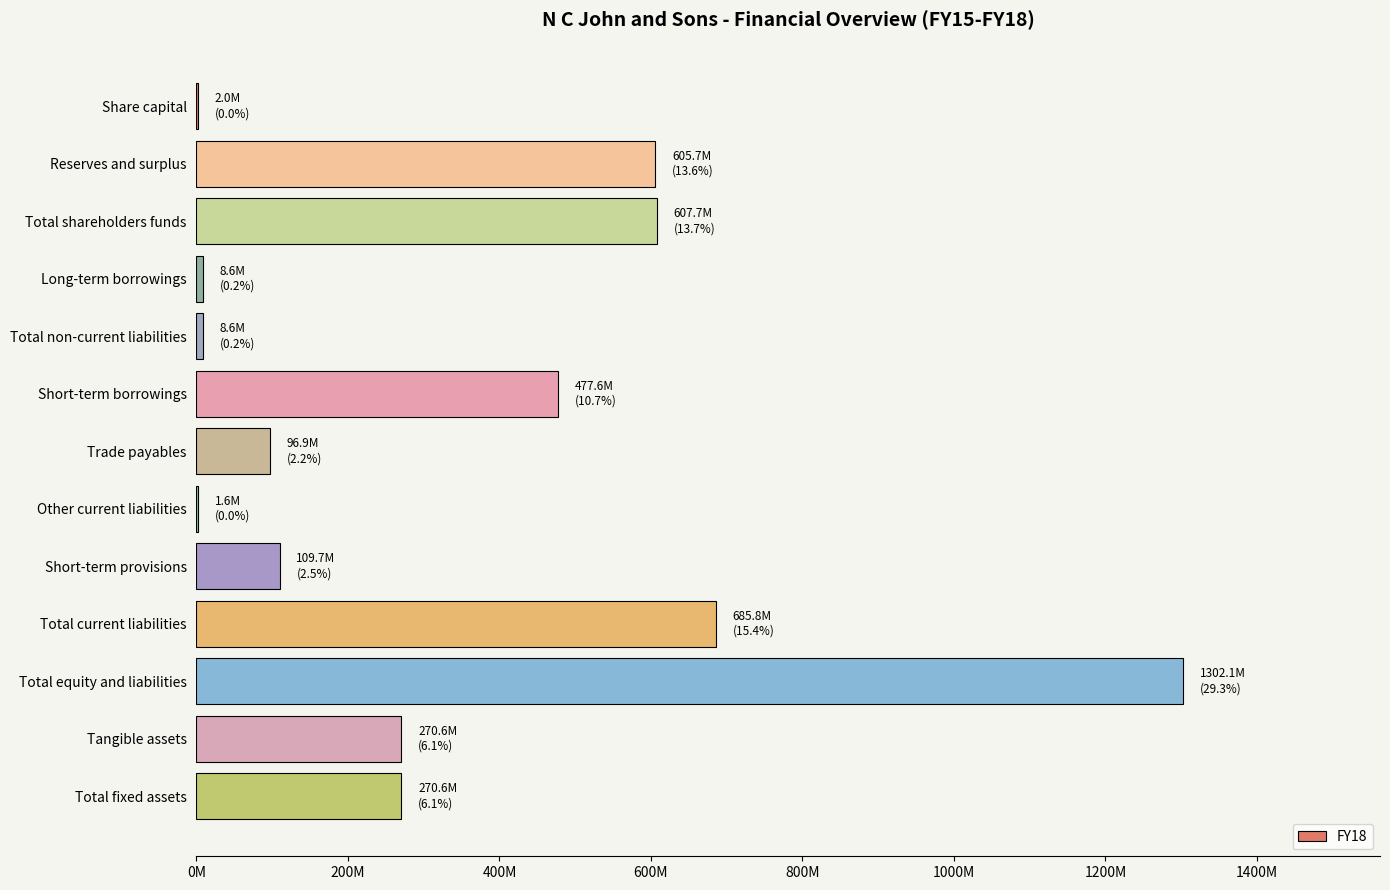

How many values exceed 270648345?

5